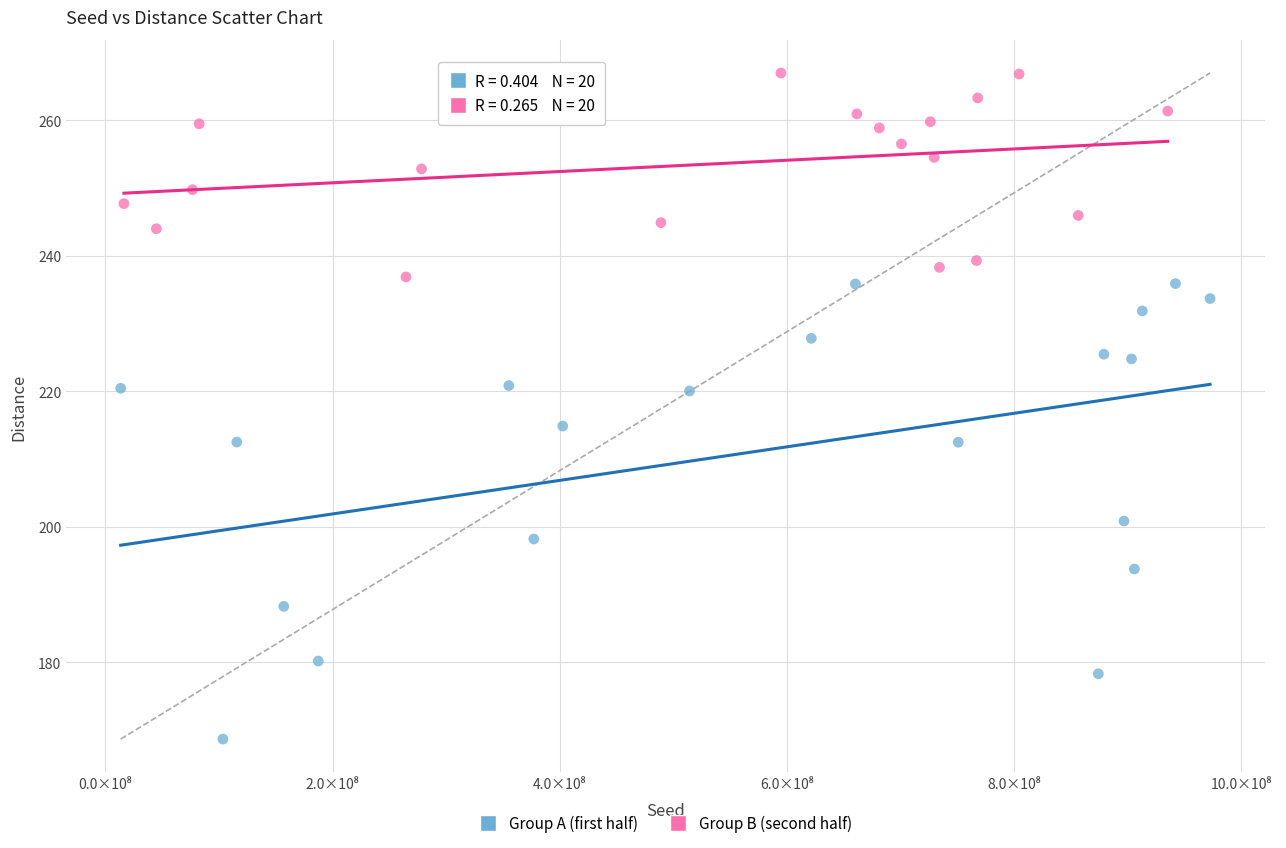

What are all the series names shown in the legend?

Group A (first half), Group B (second half)